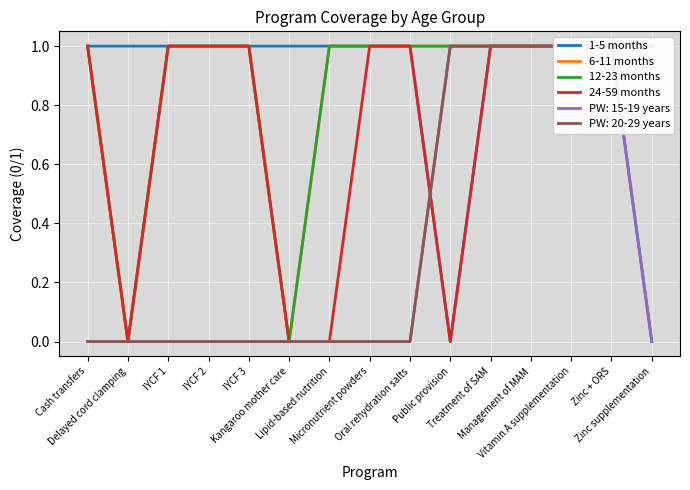

What is the highest value of the 12-23 months series?

1